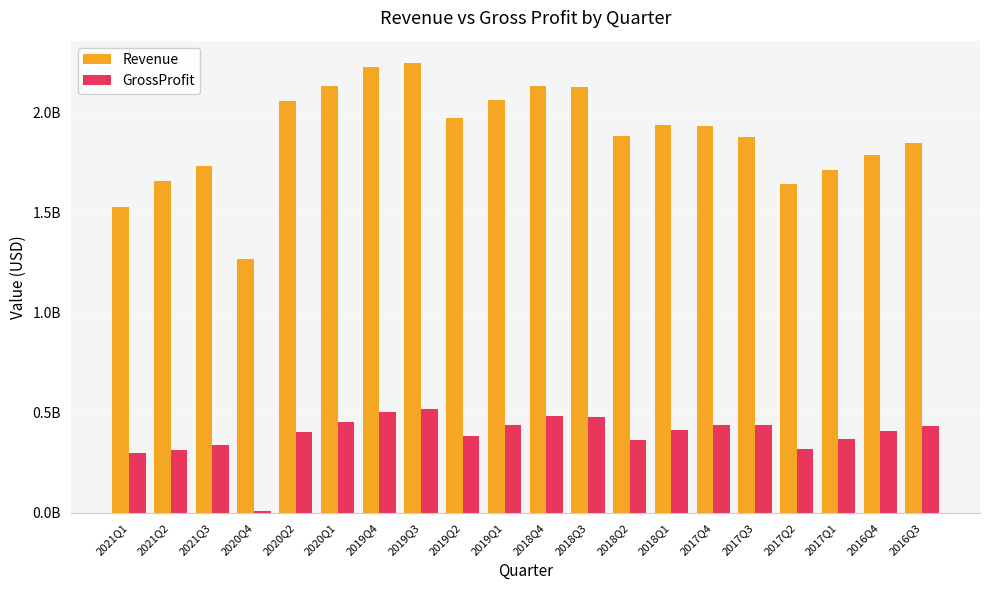

What are all the series names shown in the legend?

Revenue, GrossProfit